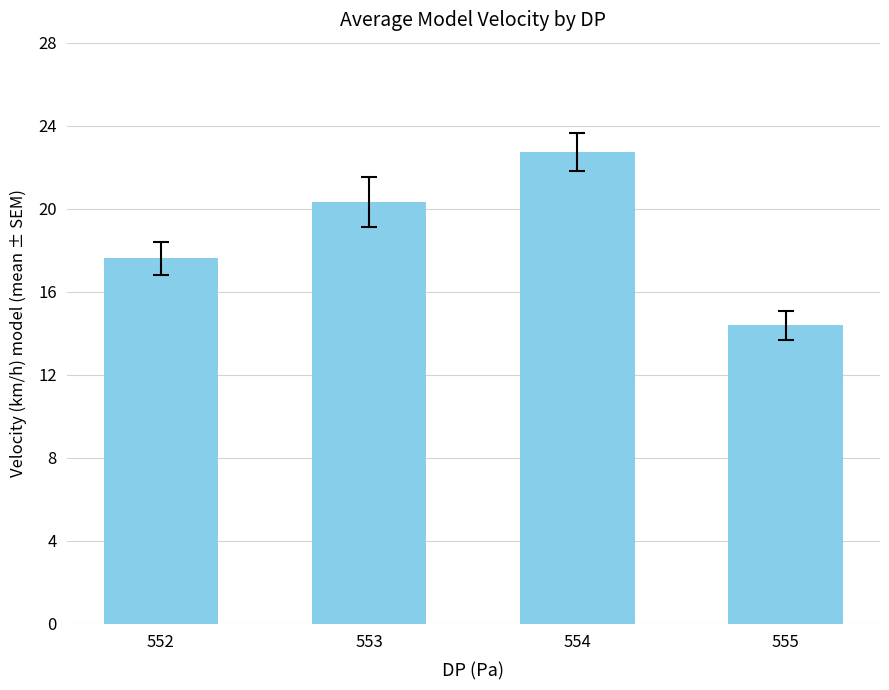

What is the value of the 1st bar from the left?

17.6